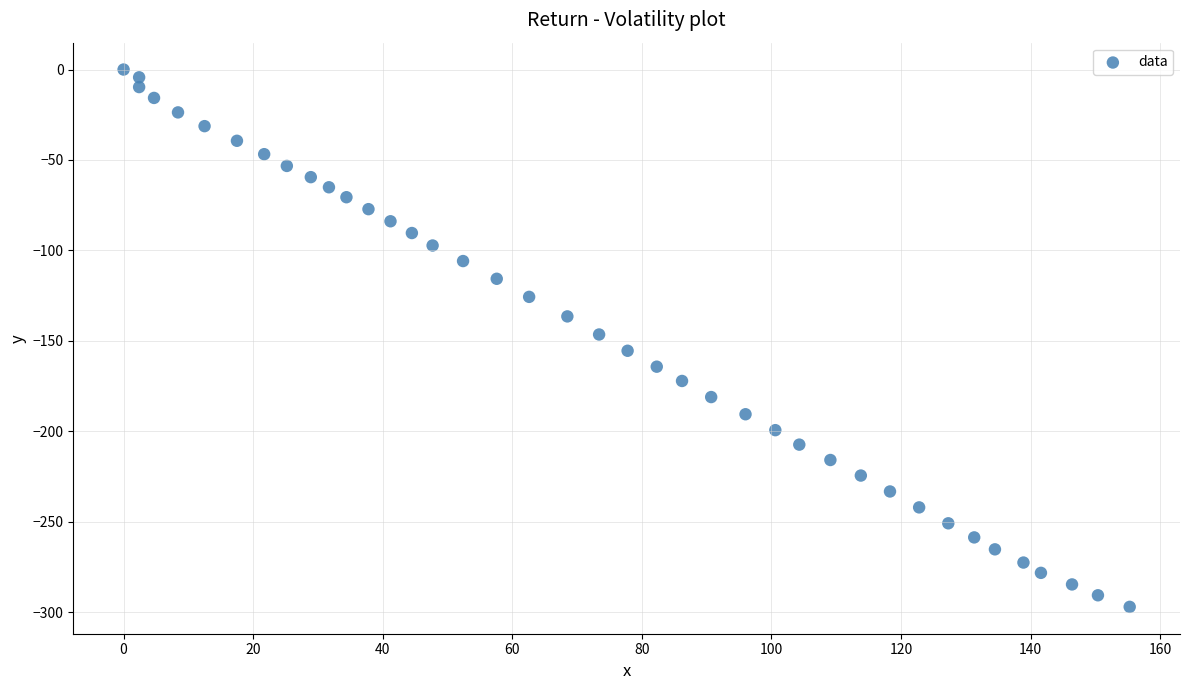

What is the range of Y values (max minus min)?

297.1